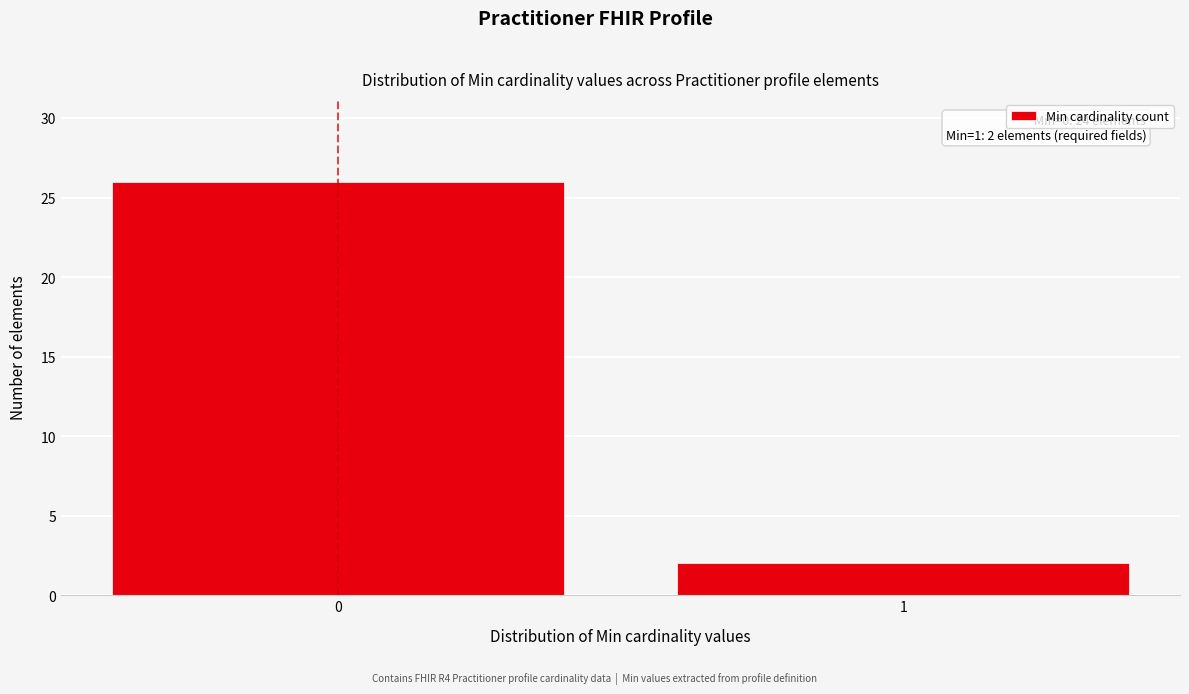

Reading right to left, list all the values displayed in this chart.

2	26